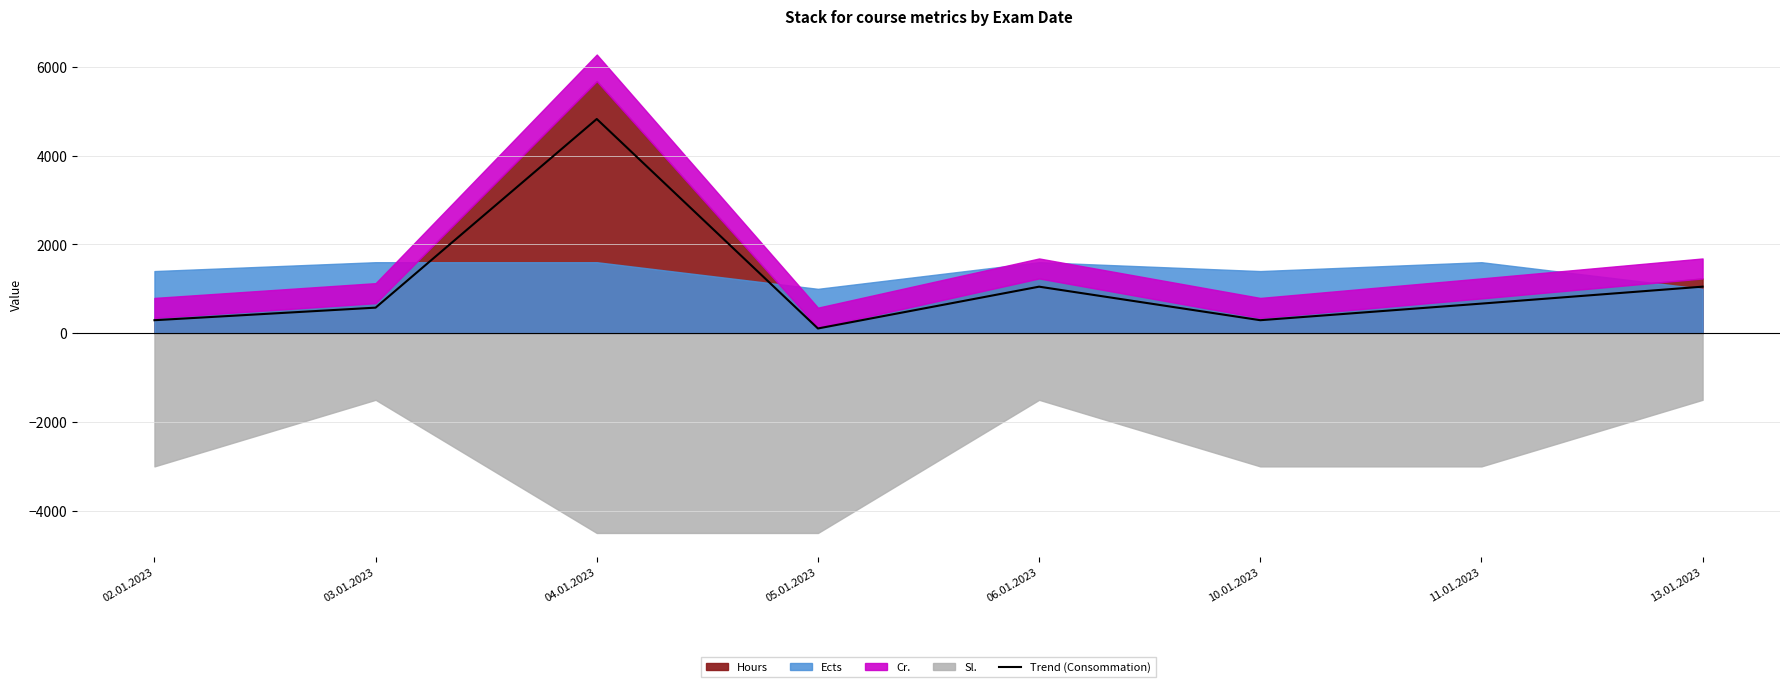

What is the label of the 3rd point from the right?

10.01.2023